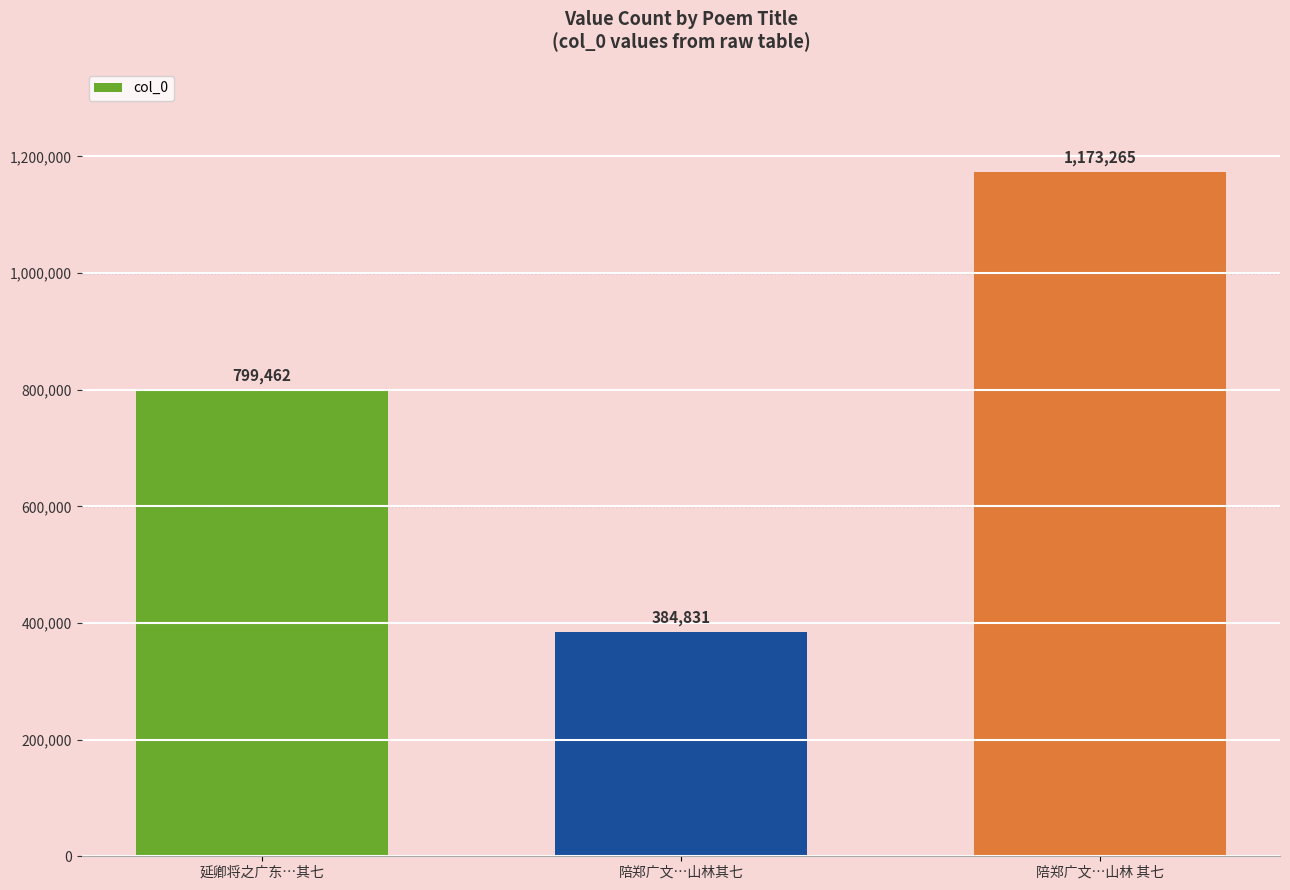

Approximately how many times larger is the value at 陪郑广文…山林其七 compared to 陪郑广文…山林 其七?

0.3